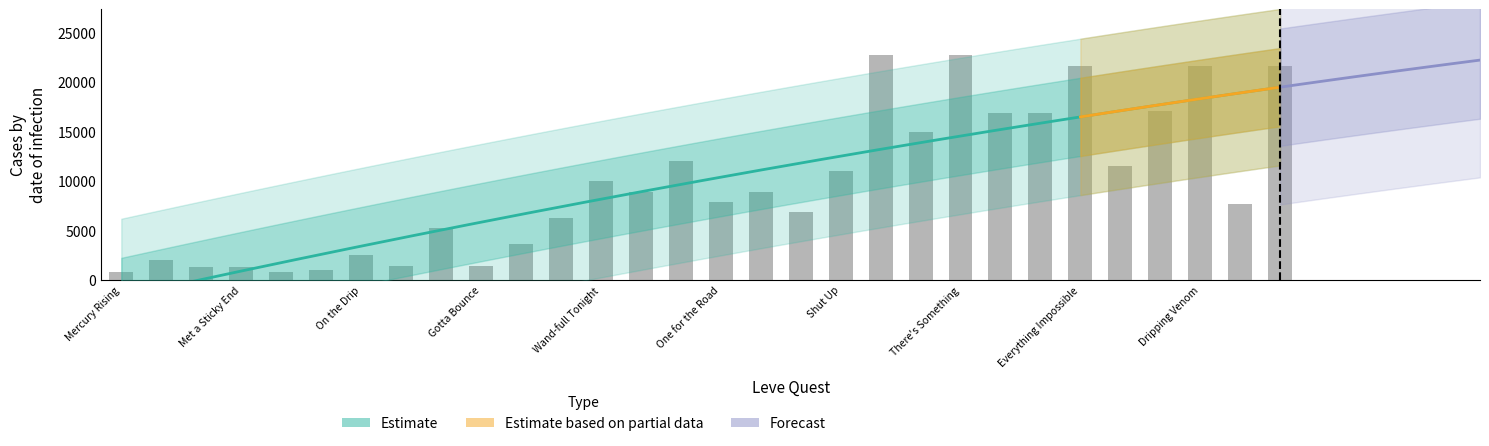

Reading left to right, what are all the values shown in this chart?

800	2040	1330	1330	800	980	2490	1420	5220	1420	3600	6280	9990	8930	12030	7880	8930	6880	11040	22790	14920	22790	16920	16920	21600	11560	17120	21600	7710	21600